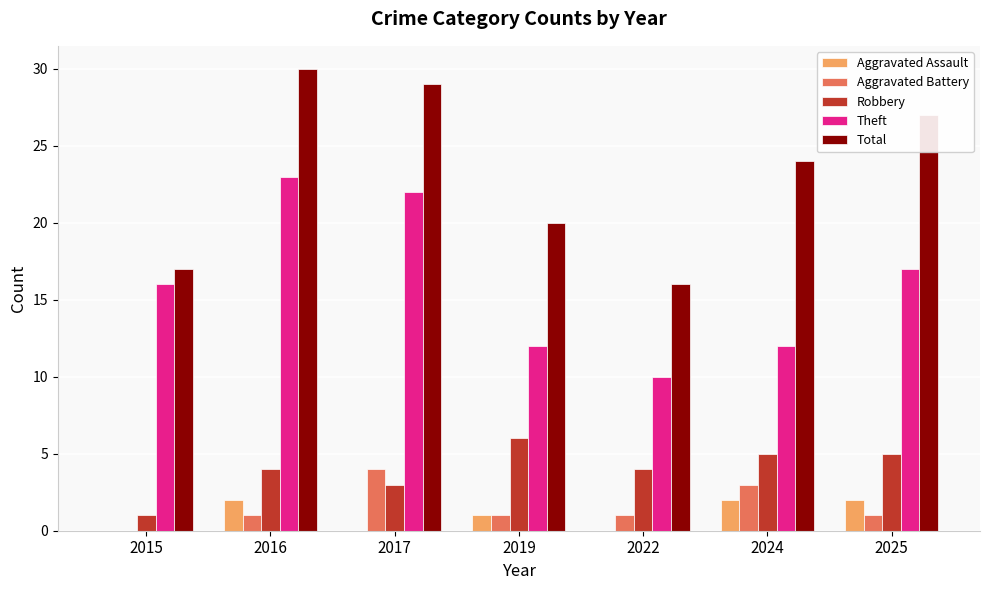

Reading left to right, transcribe all the data shown in this chart.

Aggravated Assault: 2015=0	2016=2	2017=0	2019=1	2022=0	2024=2	2025=2
Aggravated Battery: 2015=0	2016=1	2017=4	2019=1	2022=1	2024=3	2025=1
Robbery: 2015=1	2016=4	2017=3	2019=6	2022=4	2024=5	2025=5
Theft: 2015=16	2016=23	2017=22	2019=12	2022=10	2024=12	2025=17
Total: 2015=17	2016=30	2017=29	2019=20	2022=16	2024=24	2025=27